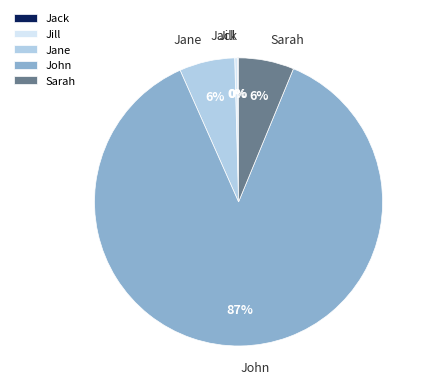

To the nearest percent, what is the average slice percentage?

20%